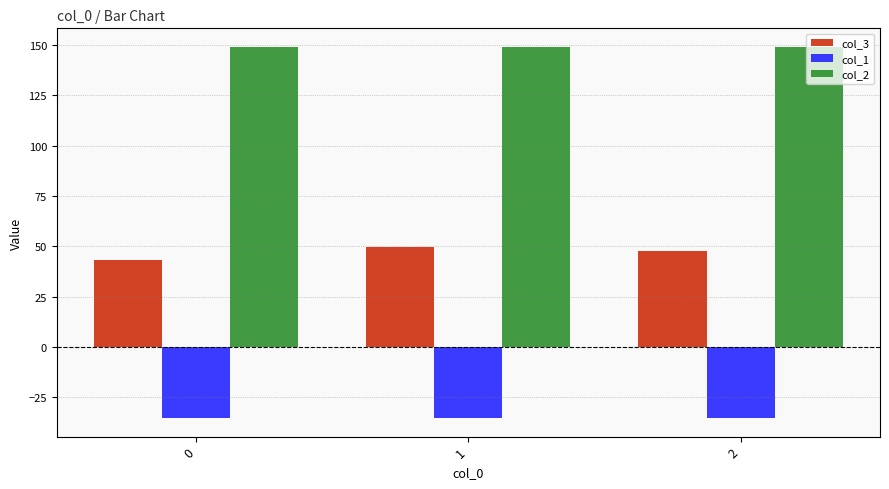

Reading right to left, list all the values displayed in this chart.

col_3: 47.9	49.9	43.0
col_1: -35.4	-35.4	-35.4
col_2: 149.2	149.2	149.2